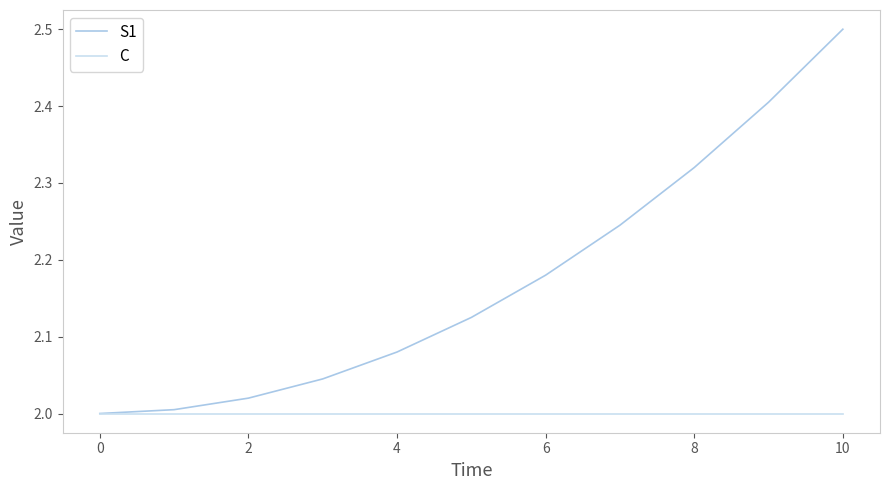

Which series has the largest total across all categories?

S1